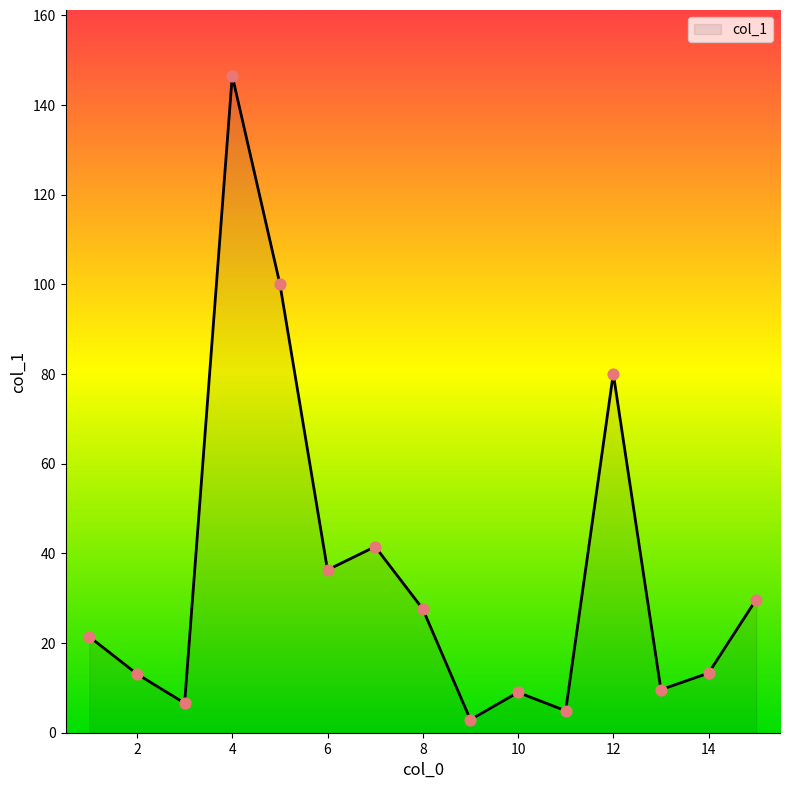

What is the difference between the maximum and minimum values?

143.6